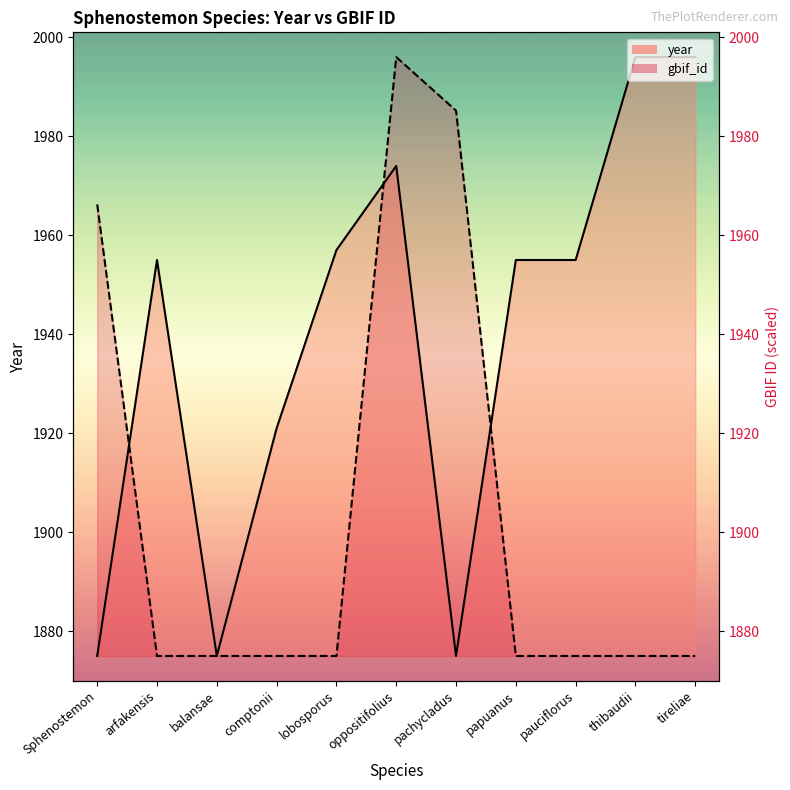

What is the minimum value shown in the chart?

1875